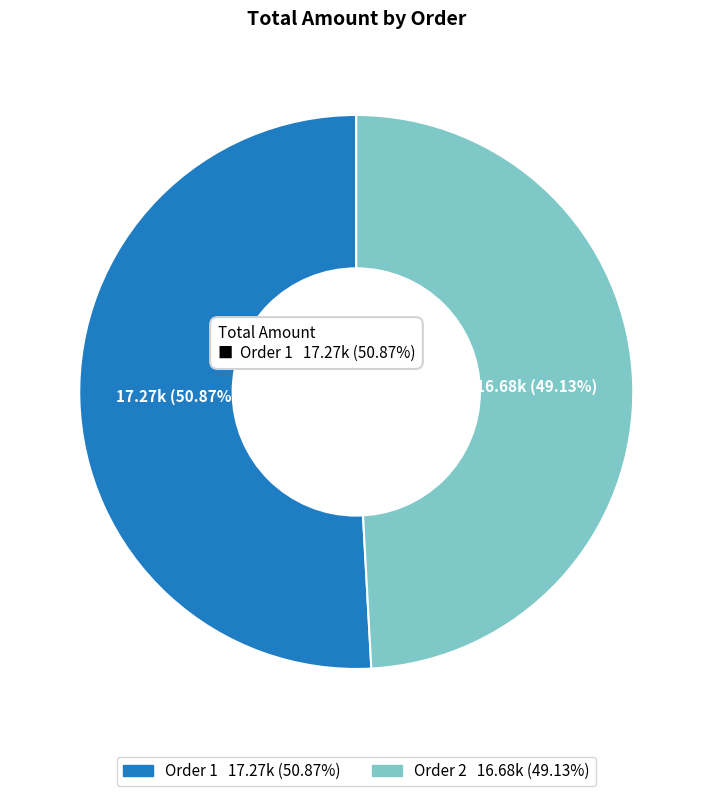

How many slices are in this pie chart?

2